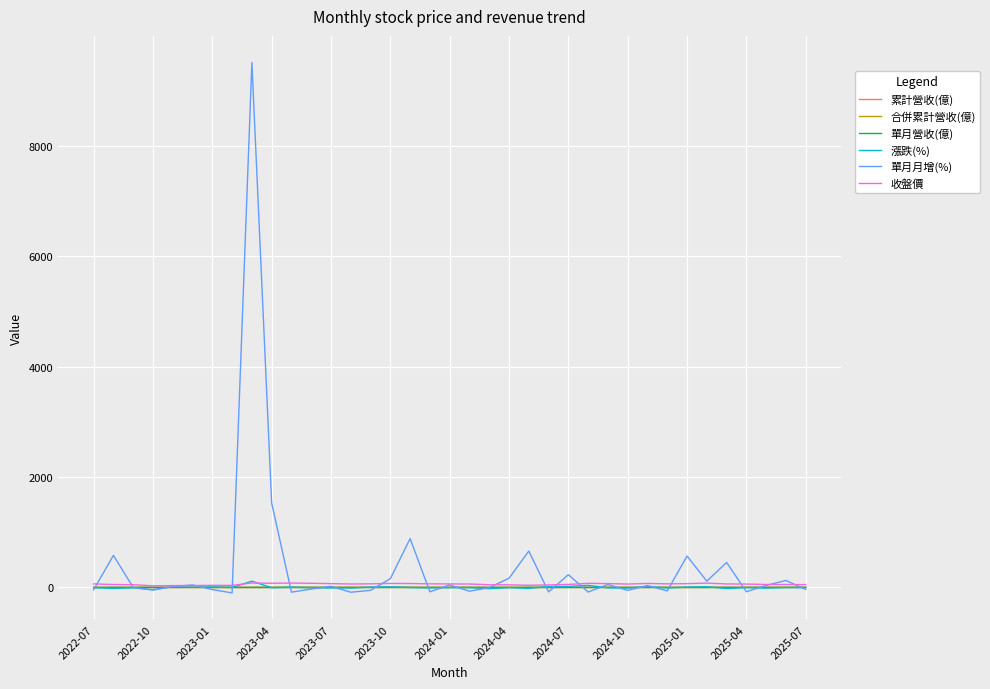

Is this an area chart (filled region under the line)?

No